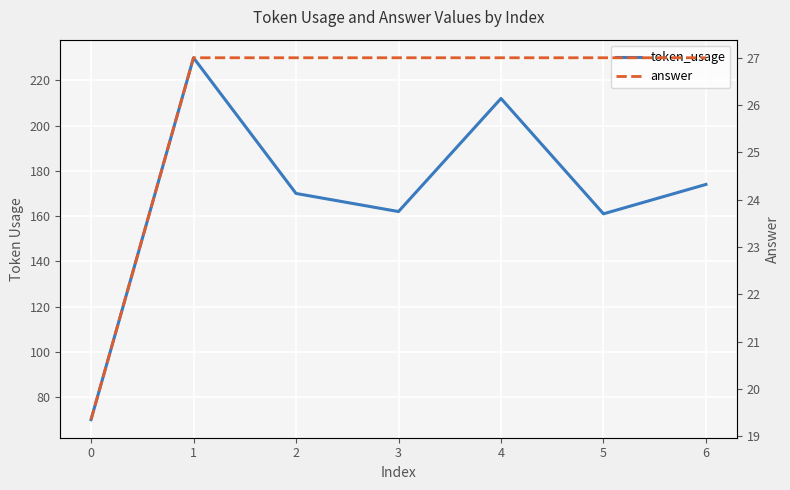

True or false: answer and token_usage cross at least once.

False